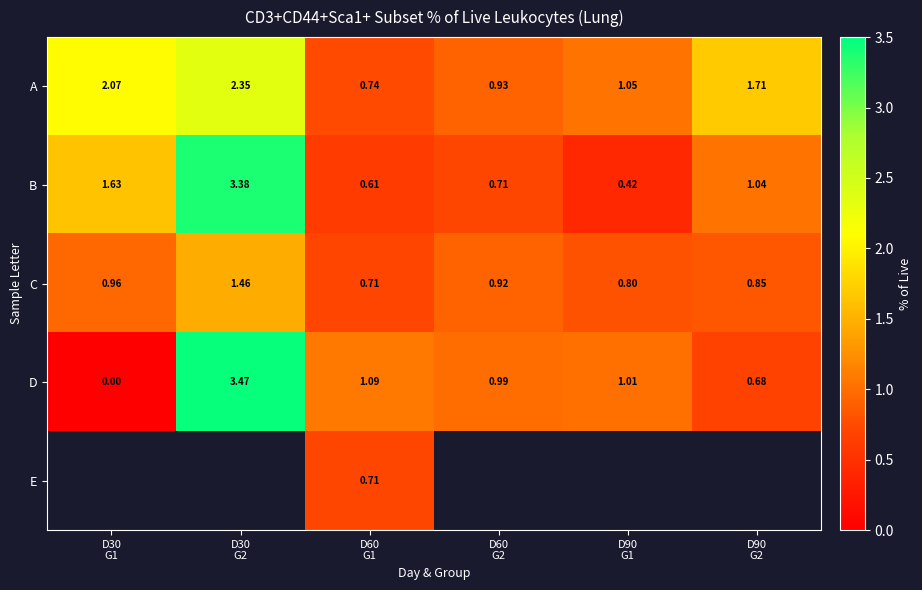

How many positive values does the D series have?

5